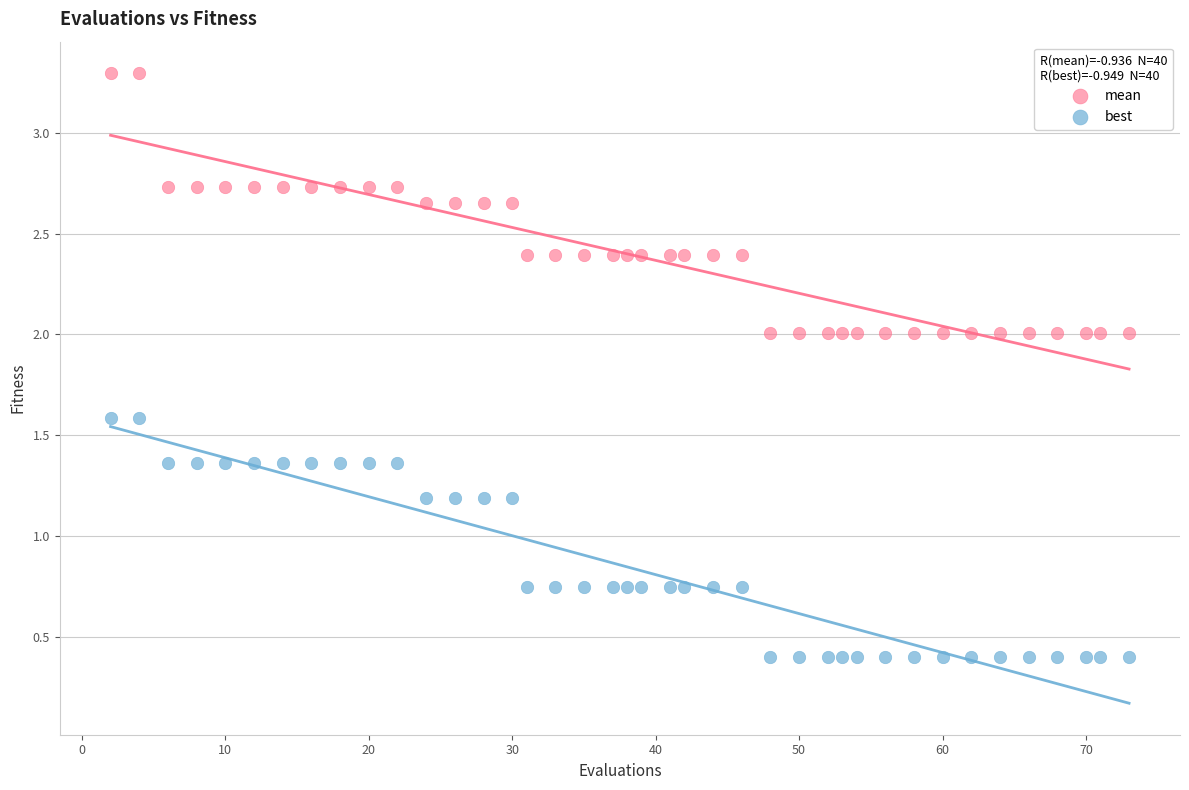

Across all data points, what is the range of Y values (max minus min)?

2.9